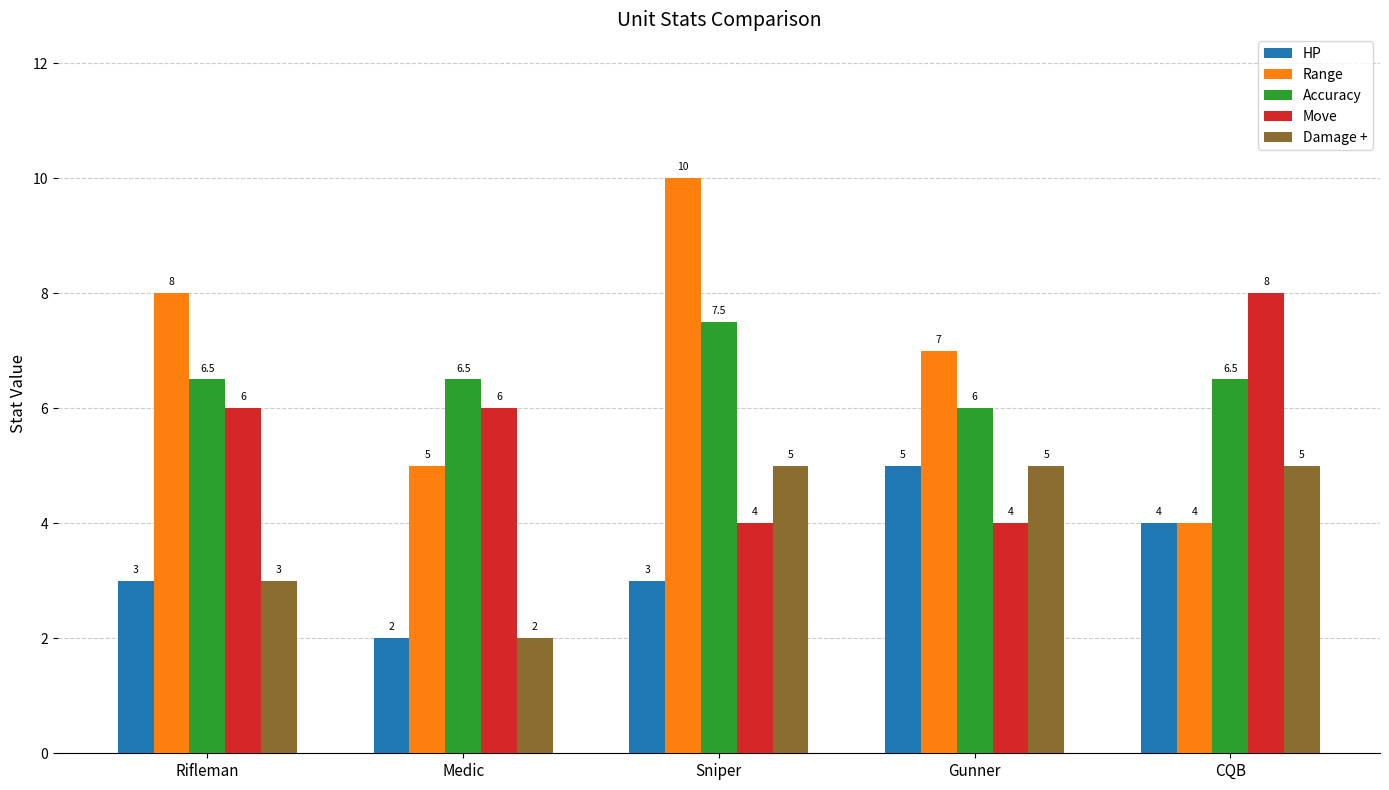

What are all the series names shown in the legend?

HP, Range, Accuracy, Move, Damage +